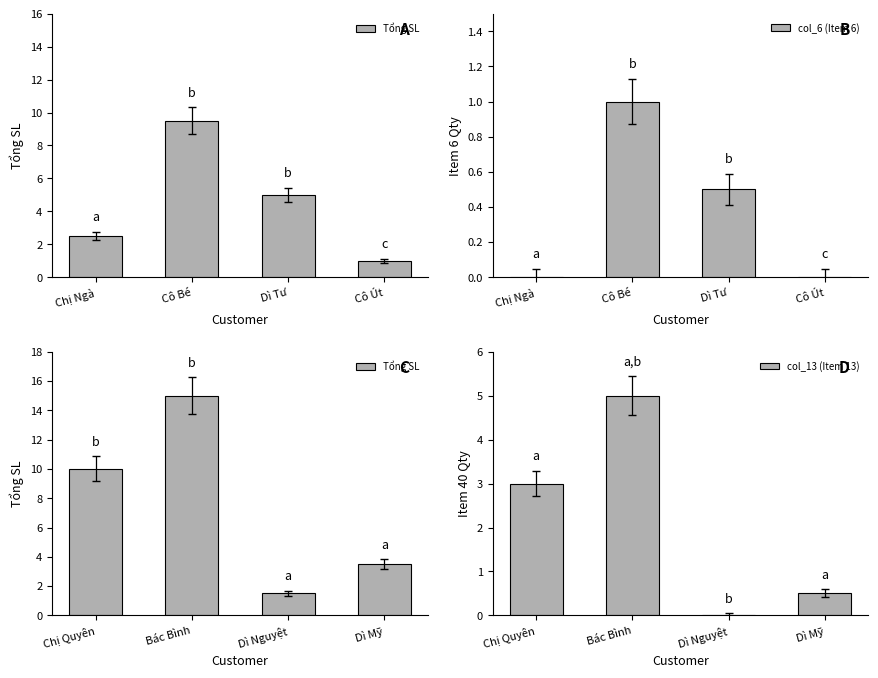

Which series has the widest spread of values?

Tổng SL